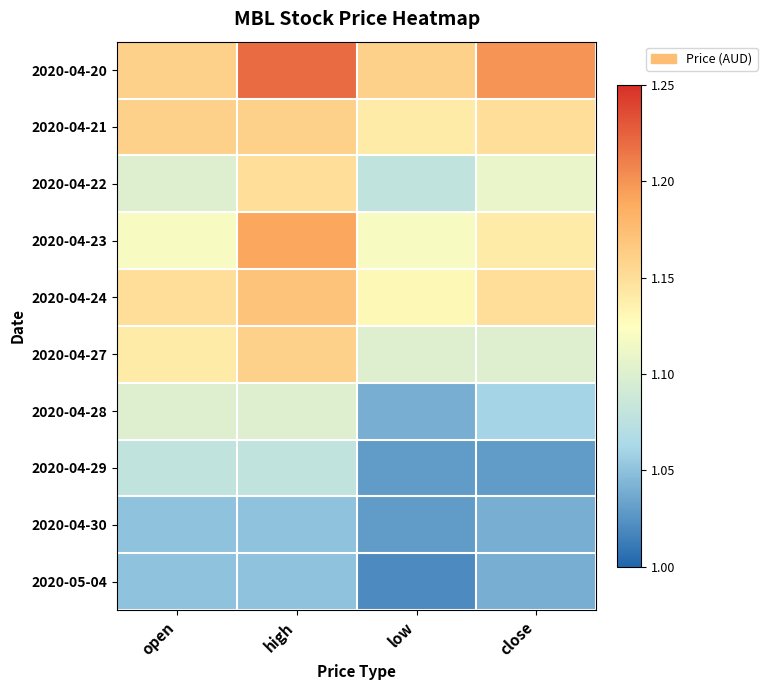

What is the total value across all series at high?

11.3